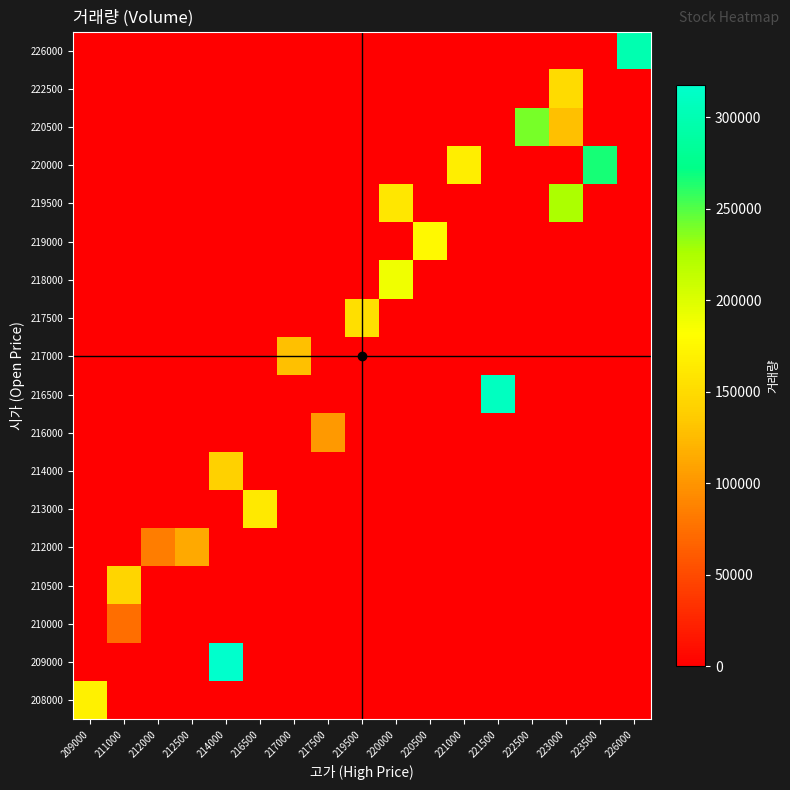

Reading left to right, list all the values displayed in this chart.

208000: 209000=169646	211000=0	212000=0	212500=0	214000=0	216500=0	217000=0	217500=0	219500=0	220000=0	220500=0	221000=0	221500=0	222500=0	223000=0	223500=0	226000=0
209000: 209000=0	211000=0	212000=0	212500=0	214000=317729	216500=0	217000=0	217500=0	219500=0	220000=0	220500=0	221000=0	221500=0	222500=0	223000=0	223500=0	226000=0
210000: 209000=0	211000=73832	212000=0	212500=0	214000=0	216500=0	217000=0	217500=0	219500=0	220000=0	220500=0	221000=0	221500=0	222500=0	223000=0	223500=0	226000=0
210500: 209000=0	211000=145060	212000=0	212500=0	214000=0	216500=0	217000=0	217500=0	219500=0	220000=0	220500=0	221000=0	221500=0	222500=0	223000=0	223500=0	226000=0
212000: 209000=0	211000=0	212000=83693	212500=114099	214000=0	216500=0	217000=0	217500=0	219500=0	220000=0	220500=0	221000=0	221500=0	222500=0	223000=0	223500=0	226000=0
213000: 209000=0	211000=0	212000=0	212500=0	214000=0	216500=162380	217000=0	217500=0	219500=0	220000=0	220500=0	221000=0	221500=0	222500=0	223000=0	223500=0	226000=0
214000: 209000=0	211000=0	212000=0	212500=0	214000=141260	216500=0	217000=0	217500=0	219500=0	220000=0	220500=0	221000=0	221500=0	222500=0	223000=0	223500=0	226000=0
216000: 209000=0	211000=0	212000=0	212500=0	214000=0	216500=0	217000=0	217500=102975	219500=0	220000=0	220500=0	221000=0	221500=0	222500=0	223000=0	223500=0	226000=0
216500: 209000=0	211000=0	212000=0	212500=0	214000=0	216500=0	217000=0	217500=0	219500=0	220000=0	220500=0	221000=0	221500=309645	222500=0	223000=0	223500=0	226000=0
217000: 209000=0	211000=0	212000=0	212500=0	214000=0	216500=0	217000=128603	217500=0	219500=0	220000=0	220500=0	221000=0	221500=0	222500=0	223000=0	223500=0	226000=0
217500: 209000=0	211000=0	212000=0	212500=0	214000=0	216500=0	217000=0	217500=0	219500=152954	220000=0	220500=0	221000=0	221500=0	222500=0	223000=0	223500=0	226000=0
218000: 209000=0	211000=0	212000=0	212500=0	214000=0	216500=0	217000=0	217500=0	219500=0	220000=189012	220500=0	221000=0	221500=0	222500=0	223000=0	223500=0	226000=0
219000: 209000=0	211000=0	212000=0	212500=0	214000=0	216500=0	217000=0	217500=0	219500=0	220000=0	220500=176446	221000=0	221500=0	222500=0	223000=0	223500=0	226000=0
219500: 209000=0	211000=0	212000=0	212500=0	214000=0	216500=0	217000=0	217500=0	219500=0	220000=160931	220500=0	221000=0	221500=0	222500=0	223000=225804	223500=0	226000=0
220000: 209000=0	211000=0	212000=0	212500=0	214000=0	216500=0	217000=0	217500=0	219500=0	220000=0	220500=0	221000=166944	221500=0	222500=0	223000=0	223500=266514	226000=0
220500: 209000=0	211000=0	212000=0	212500=0	214000=0	216500=0	217000=0	217500=0	219500=0	220000=0	220500=0	221000=0	221500=0	222500=240223	223000=128071	223500=0	226000=0
222500: 209000=0	211000=0	212000=0	212500=0	214000=0	216500=0	217000=0	217500=0	219500=0	220000=0	220500=0	221000=0	221500=0	222500=0	223000=149641	223500=0	226000=0
226000: 209000=0	211000=0	212000=0	212500=0	214000=0	216500=0	217000=0	217500=0	219500=0	220000=0	220500=0	221000=0	221500=0	222500=0	223000=0	223500=0	226000=298000